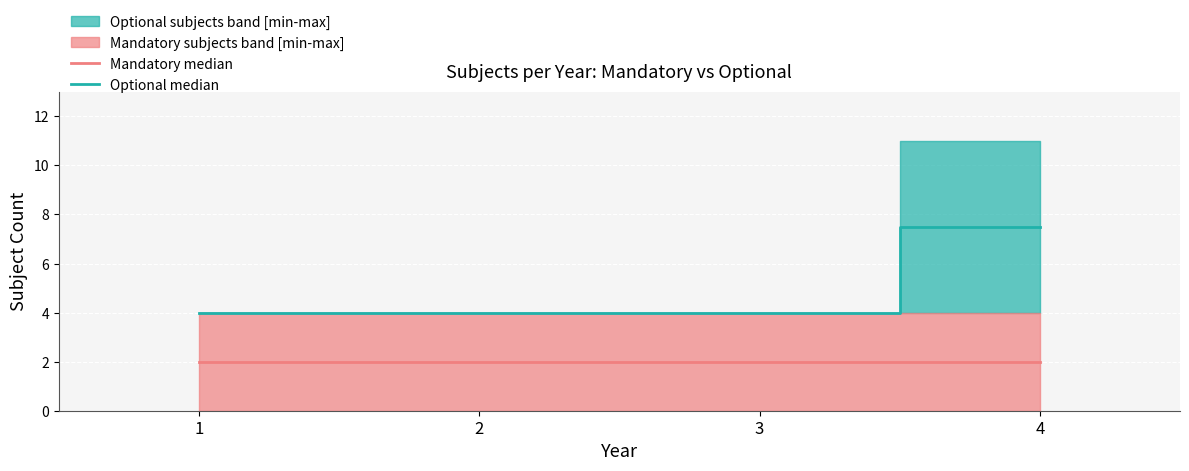

Is the value of Optional median at 2 greater than the value of Mandatory median at 1?

Yes